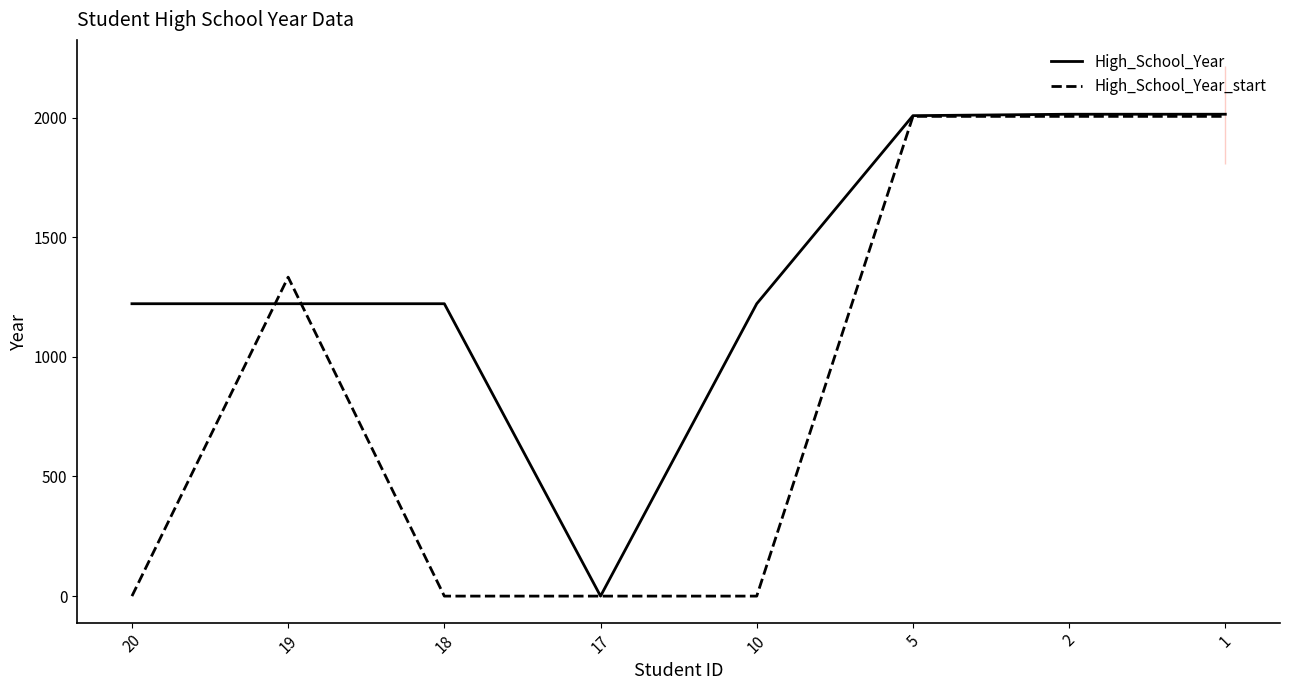

At how many categories does at least one series exceed 1415?

3